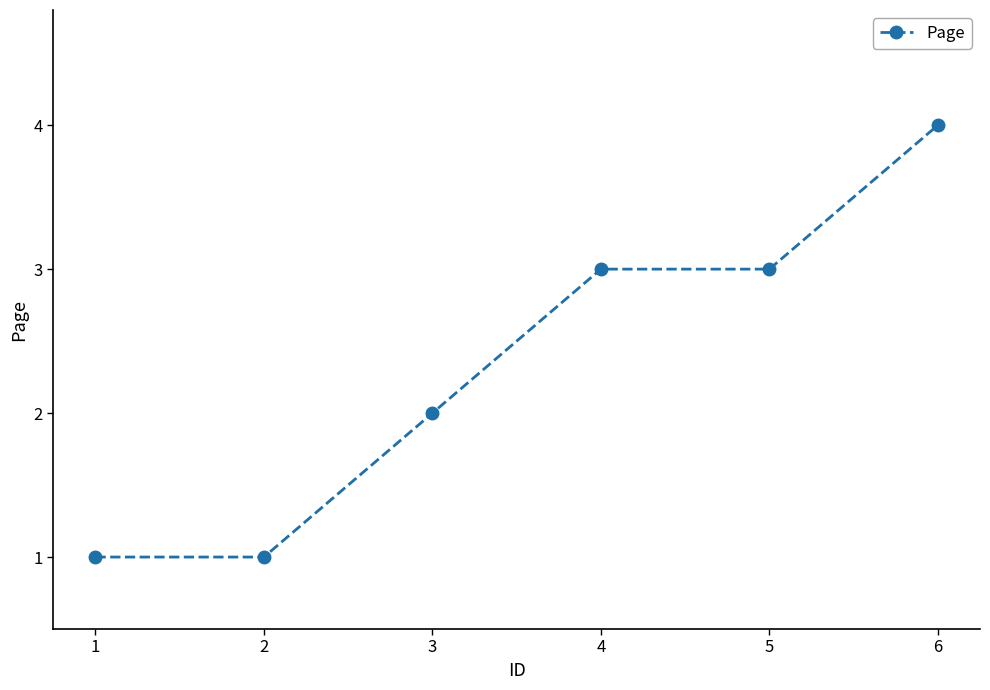

What is the difference between the maximum and minimum values?

3